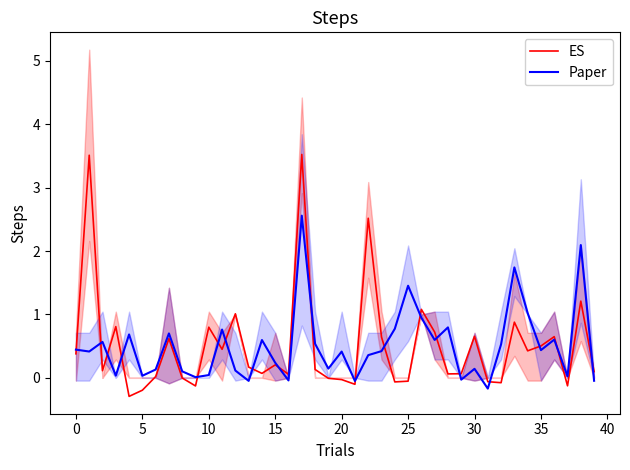

What is the value of the Paper point at the 35th from the left?

1.0